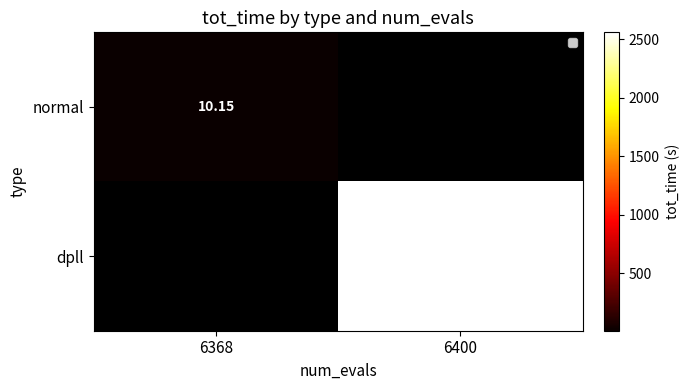

What is the maximum value for normal?

10.1